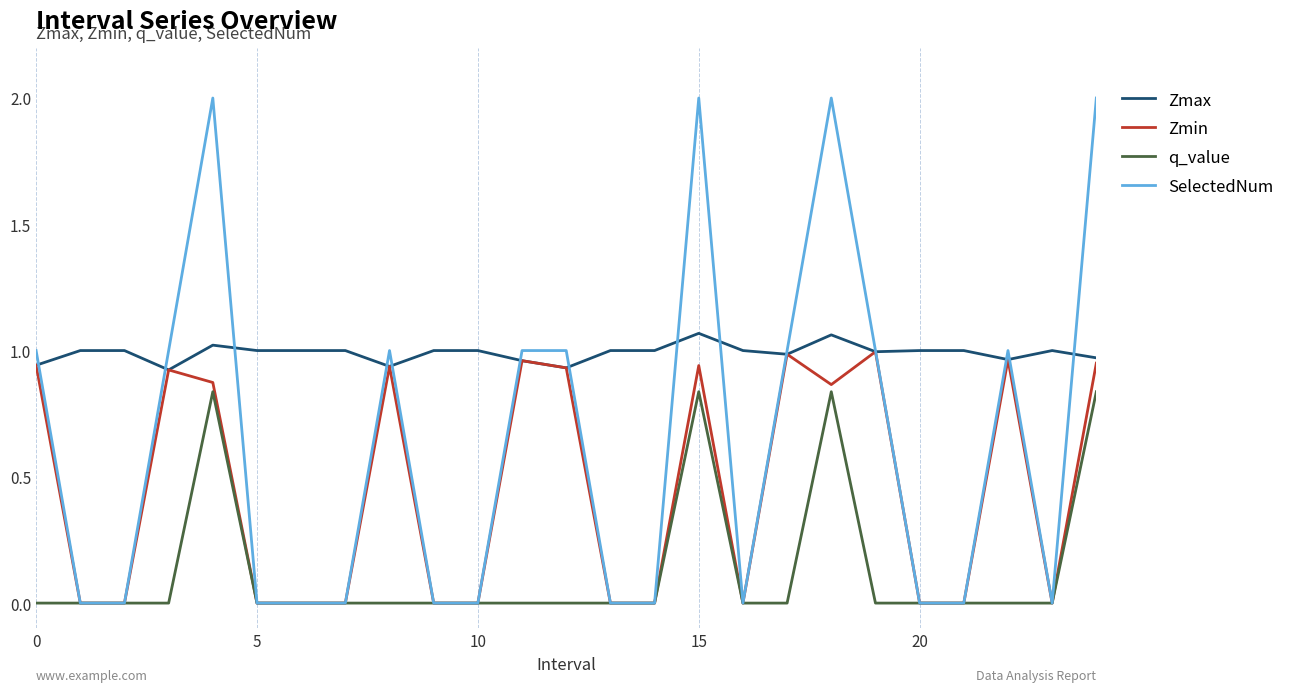

Does the chart have visible grid lines?

Yes